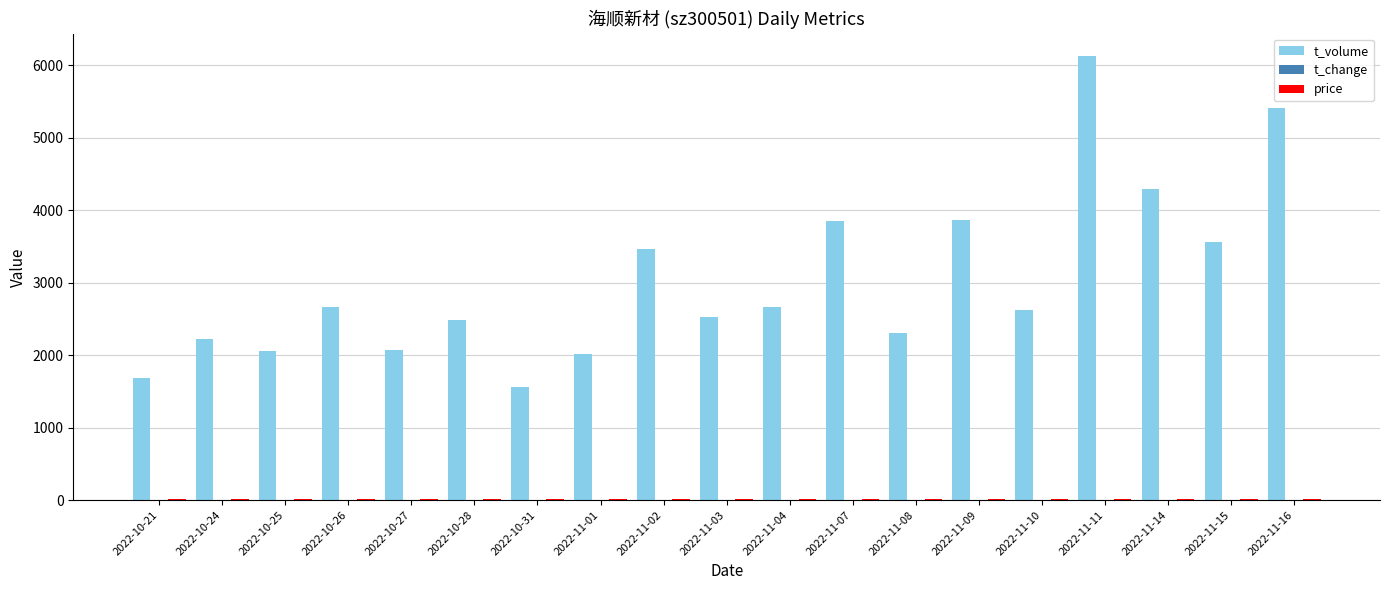

Between 2022-11-08 and 2022-11-11, which series saw the biggest shift?

t_volume